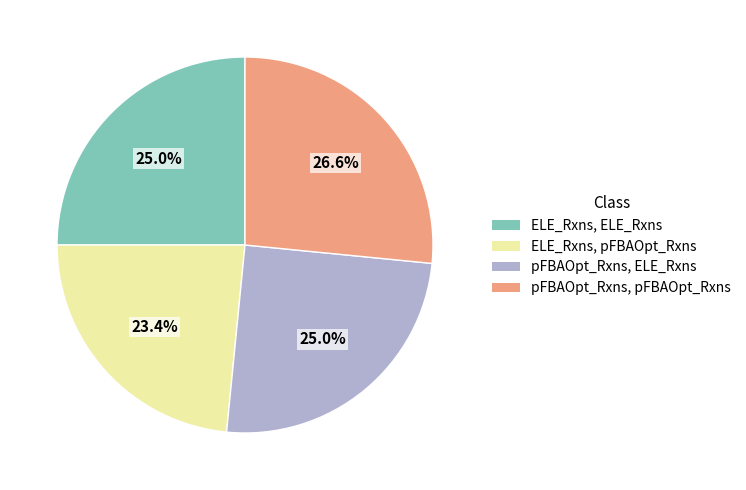

Does any single category account for the majority?

No